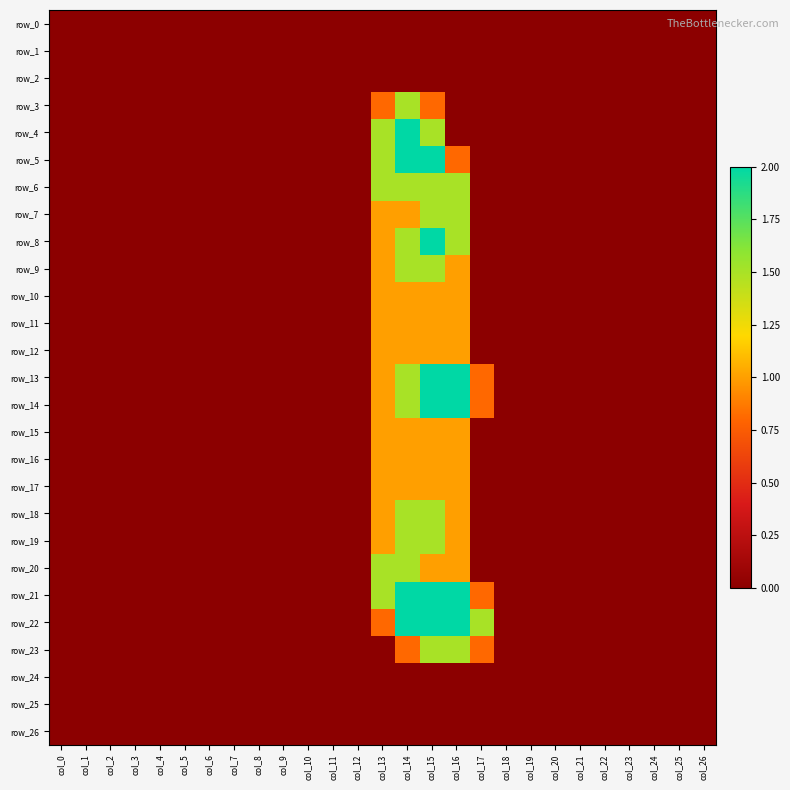

Which has a higher value, col_15 or col_0?

col_15